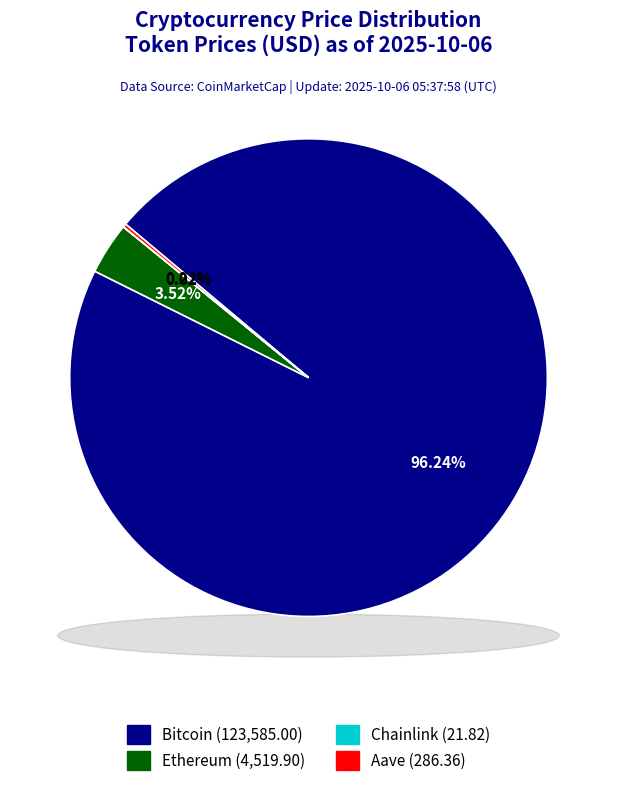

How many slices are in this pie chart?

4